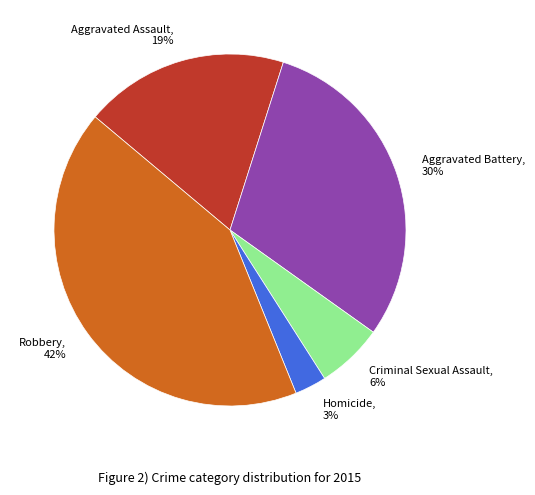

How many slices are in this pie chart?

5